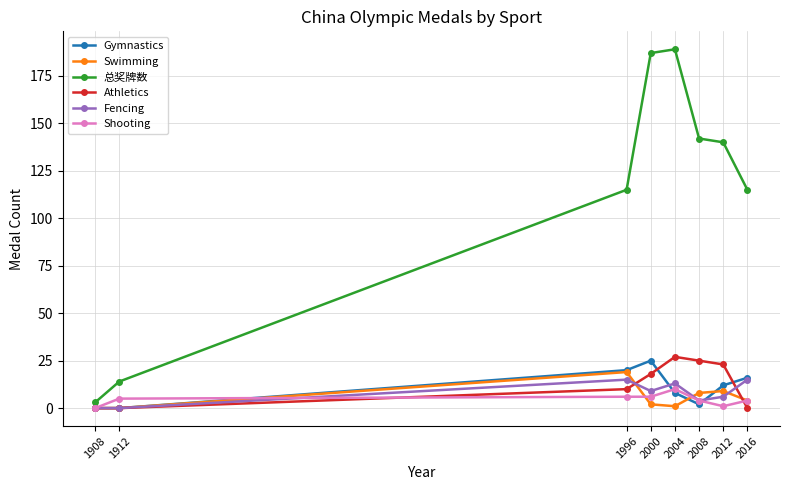

Reading left to right, extract all data points from this chart.

Gymnastics: 1908=0	1912=0	1996=20	2000=25	2004=8	2008=2	2012=12	2016=16
Swimming: 1908=0	1912=0	1996=19	2000=2	2004=1	2008=8	2012=9	2016=4
总奖牌数: 1908=3	1912=14	1996=115	2000=187	2004=189	2008=142	2012=140	2016=115
Athletics: 1908=0	1912=0	1996=10	2000=18	2004=27	2008=25	2012=23	2016=0
Fencing: 1908=0	1912=0	1996=15	2000=9	2004=13	2008=4	2012=6	2016=15
Shooting: 1908=0	1912=5	1996=6	2000=6	2004=10	2008=4	2012=1	2016=4